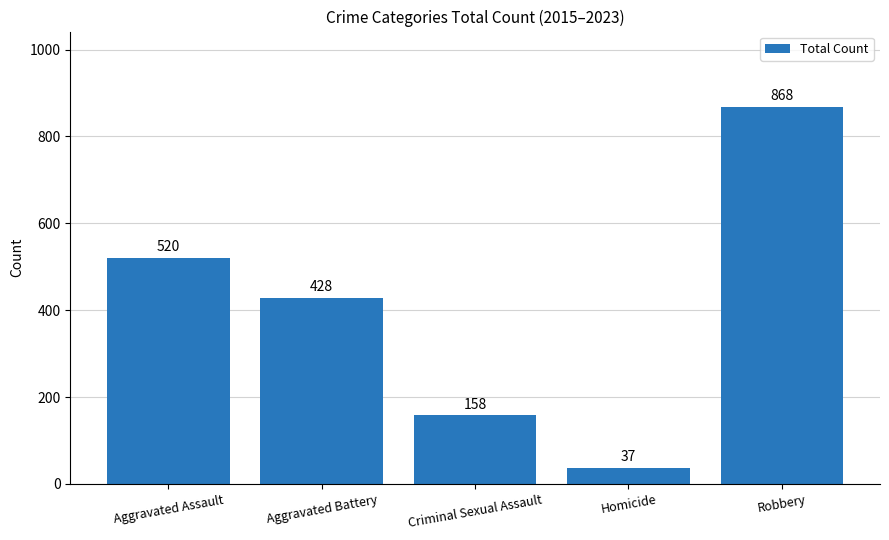

Where does the data first go above 428?

Aggravated Assault